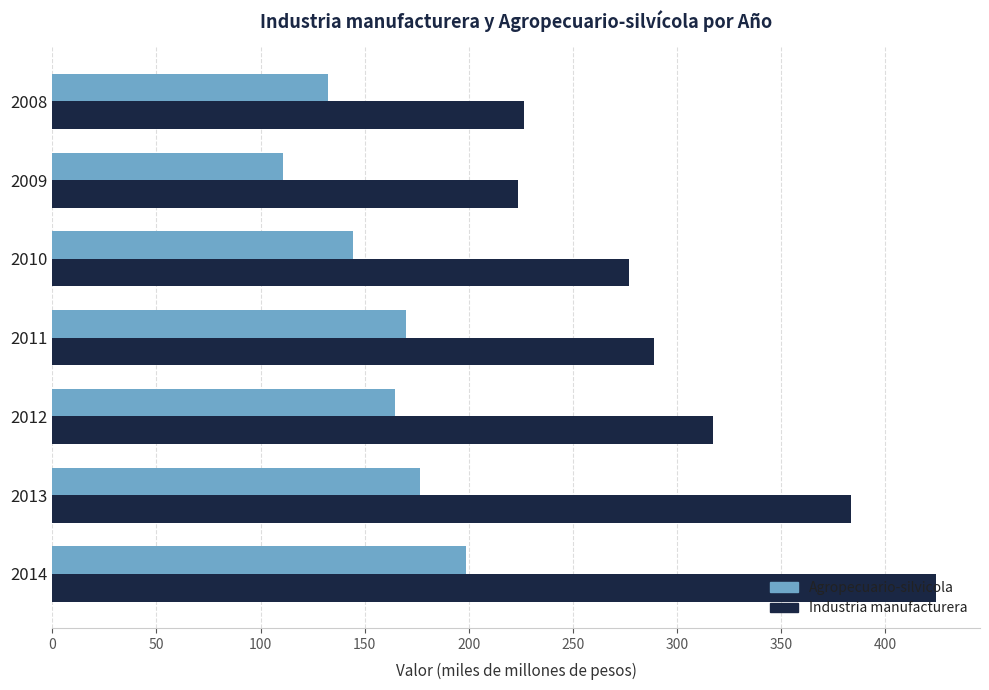

Which label corresponds to the largest value in the chart?

2014